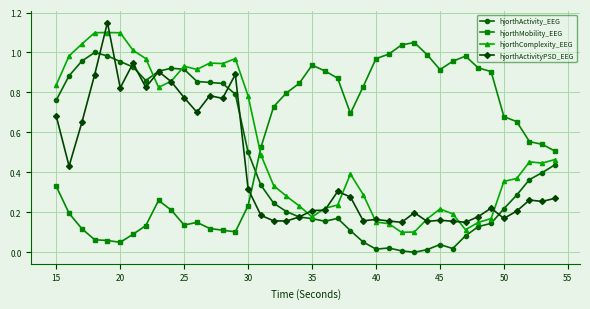

True or false: hjorthActivity_EEG has more than 0 points higher than both neighbors.

True